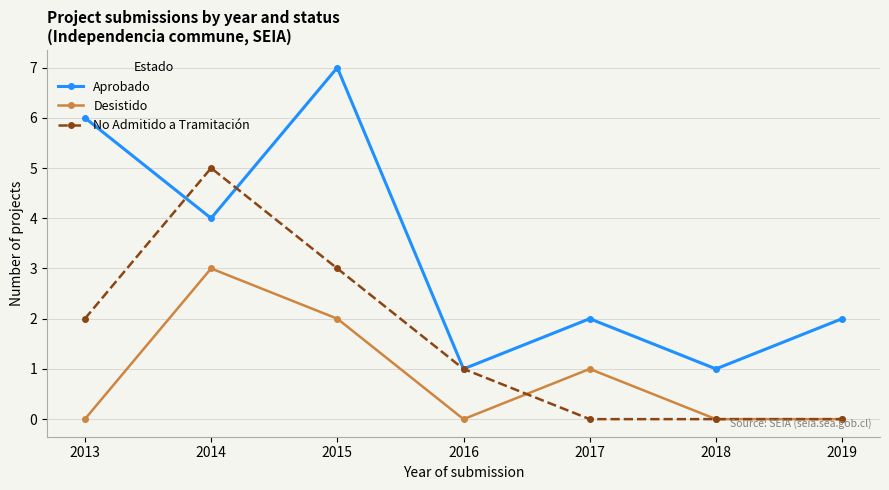

Is the value of No Admitido a Tramitación at 2016 greater than the value of Desistido at 2014?

No